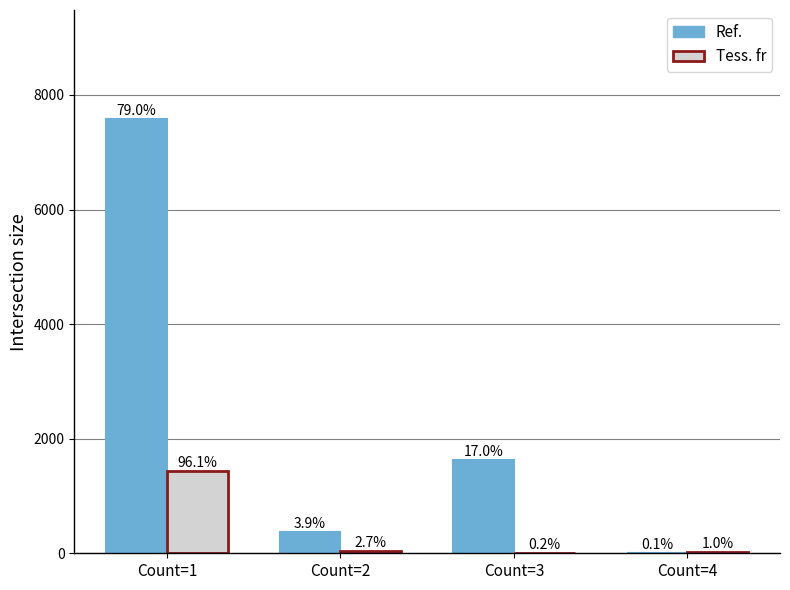

What is the value of the Tess. fr bar at the 3rd from the left?

3